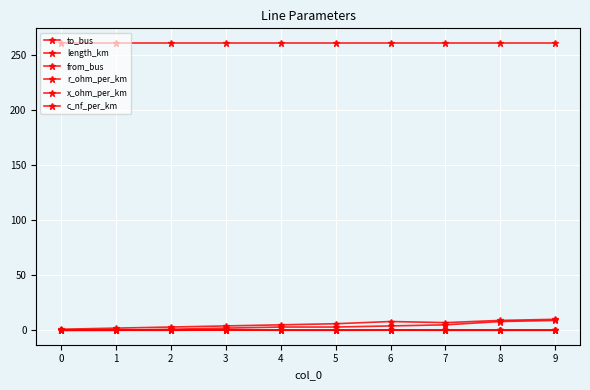

What is the maximum value shown in the chart?

261.0